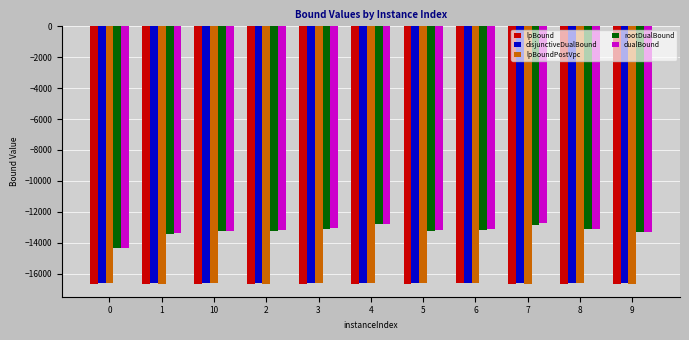

What is the maximum value shown in the chart?

-12746.8